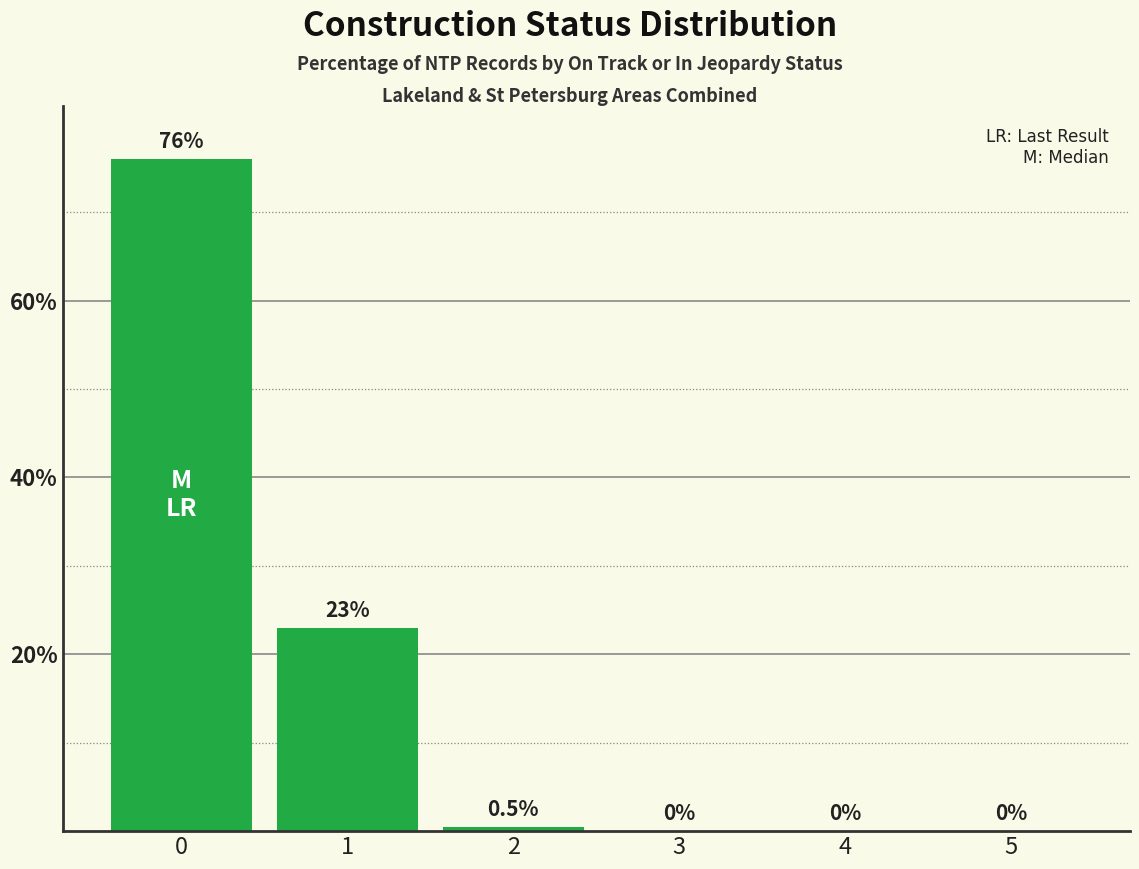

What is the maximum value shown in the chart?

76.0